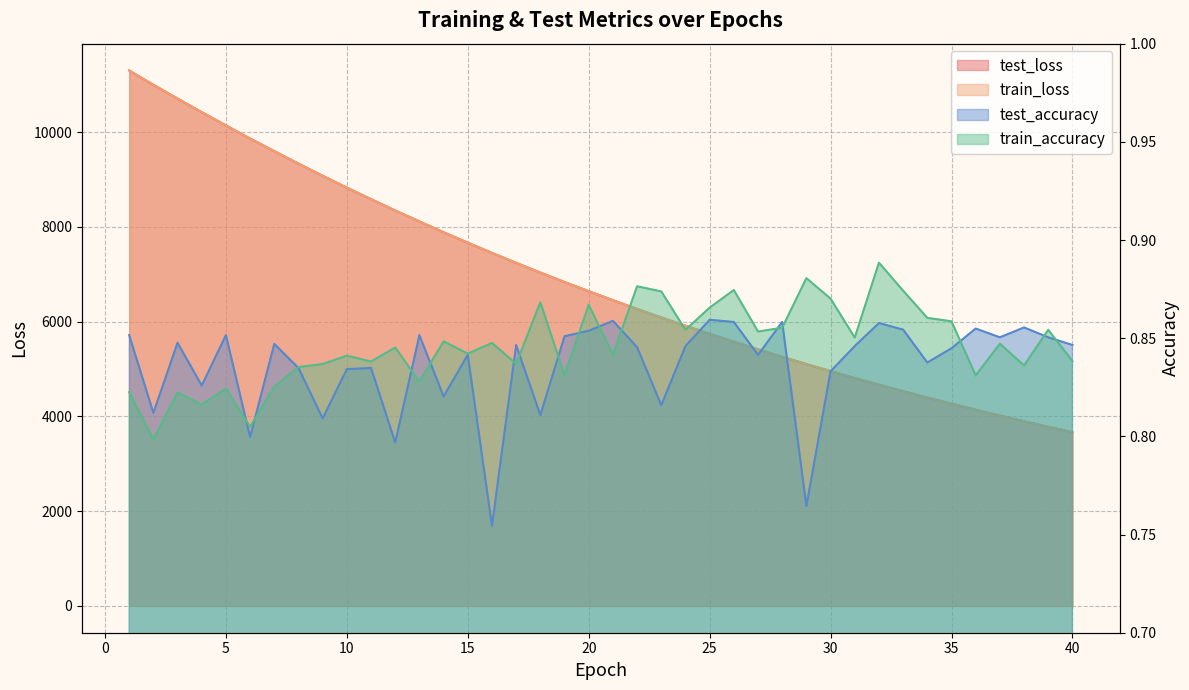

The value of train_loss at 31 is 8294.8. True or false?

False